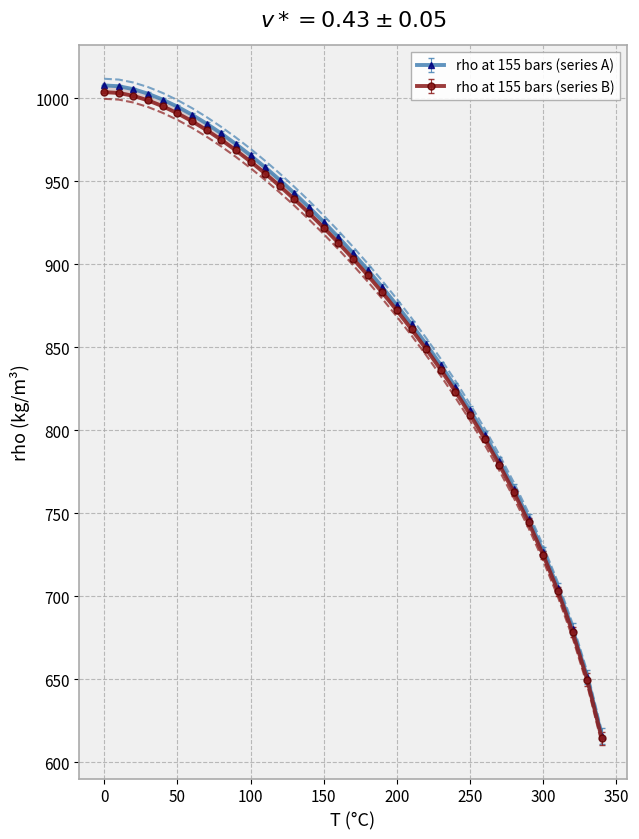

What is the sum of the values at 170 and 310?

1618.7